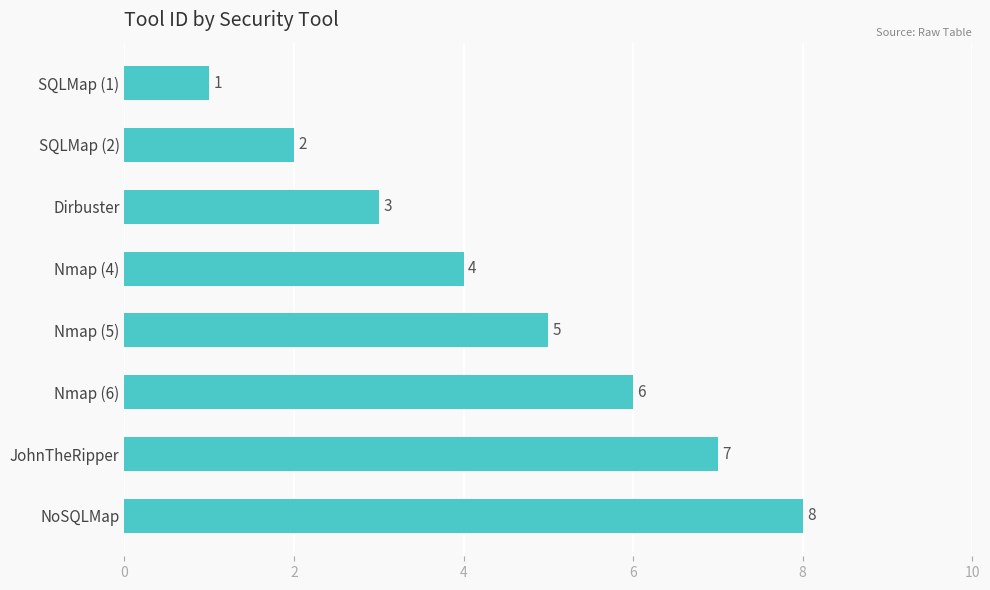

How many categories are shown in the chart?

8